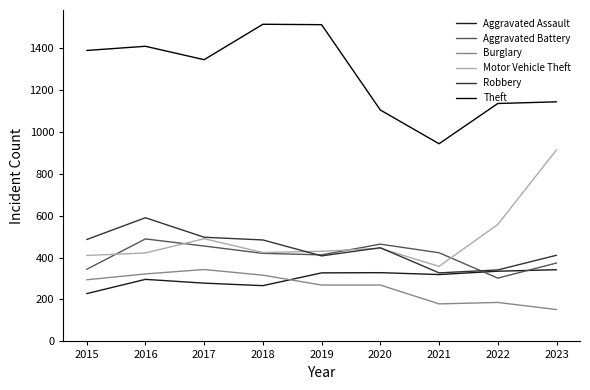

Which series has the largest total across all categories?

Theft